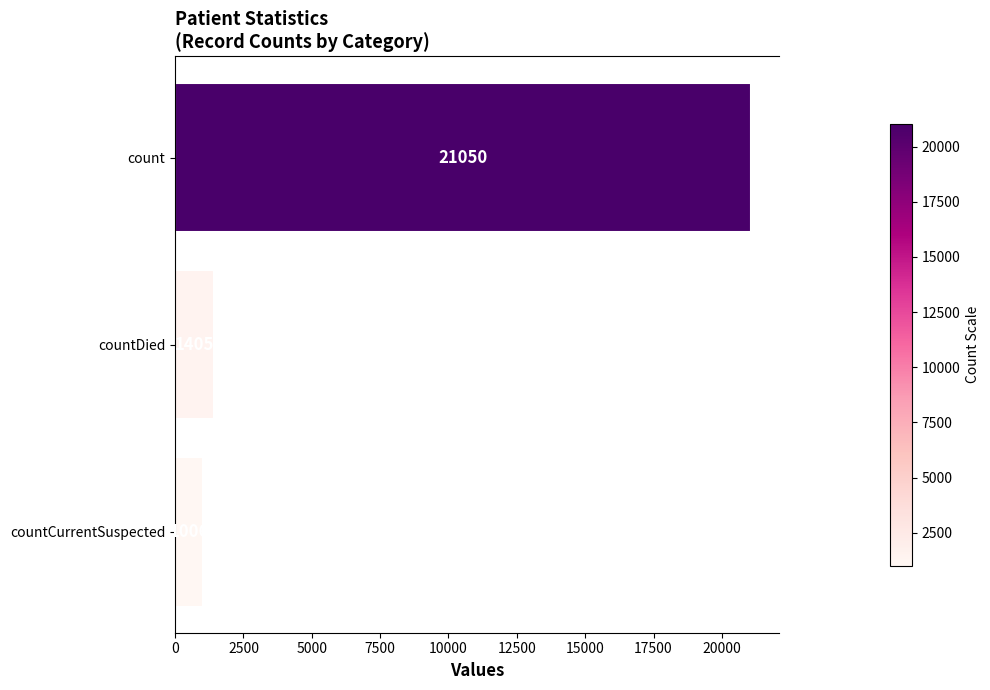

Does the chart contain any negative values?

No